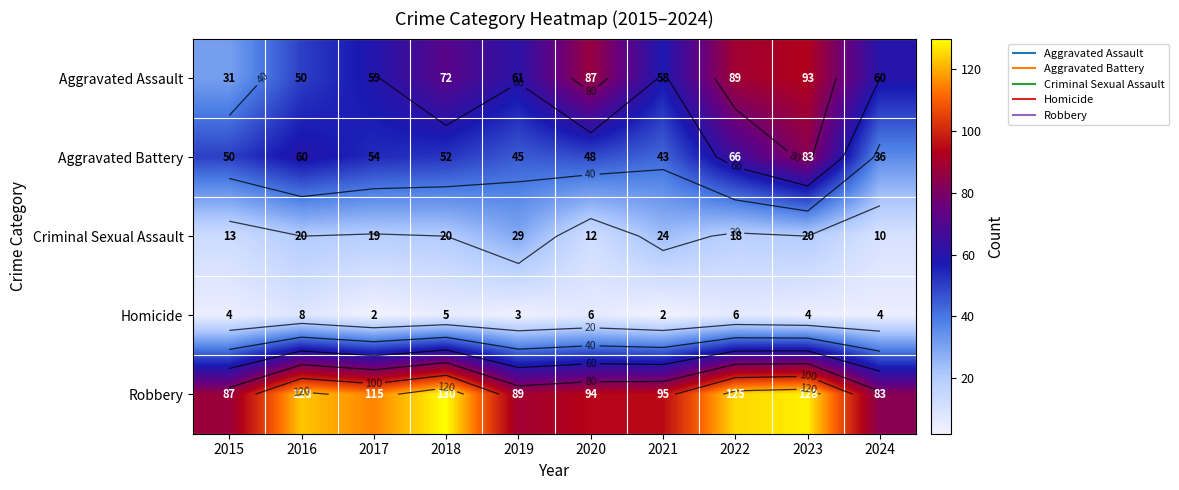

What value does the Criminal Sexual Assault series have at 2021, to the nearest 10?

20